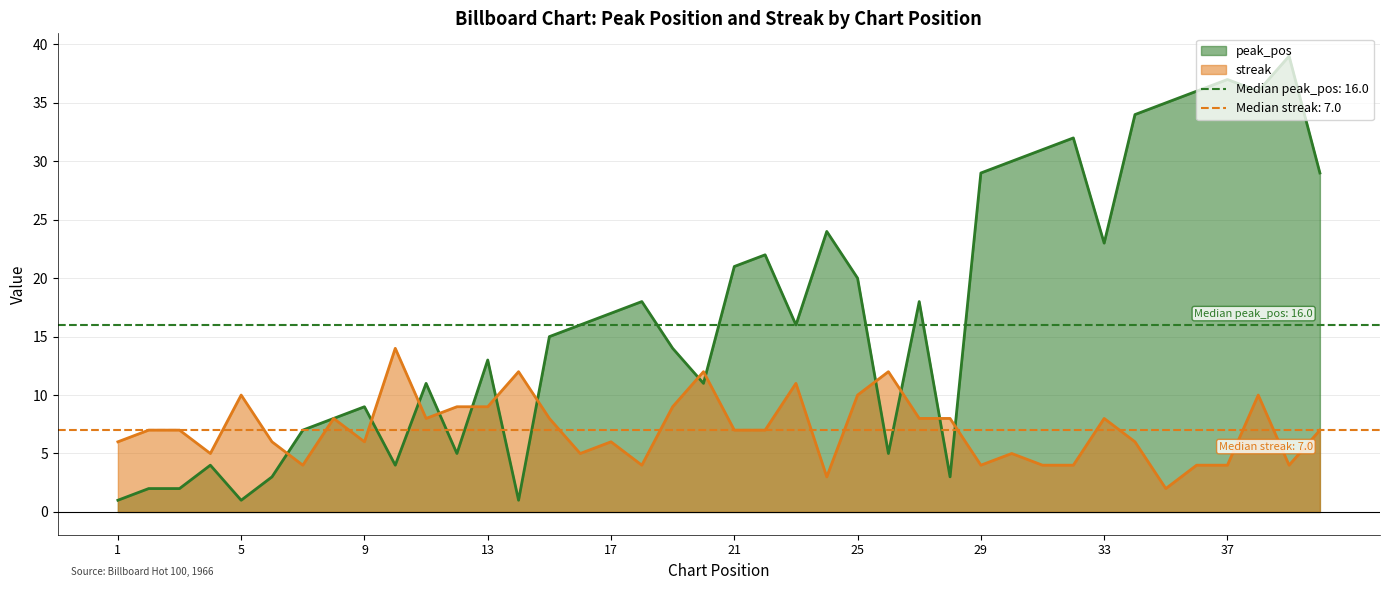

How many intersections are there between streak and peak_pos?

13